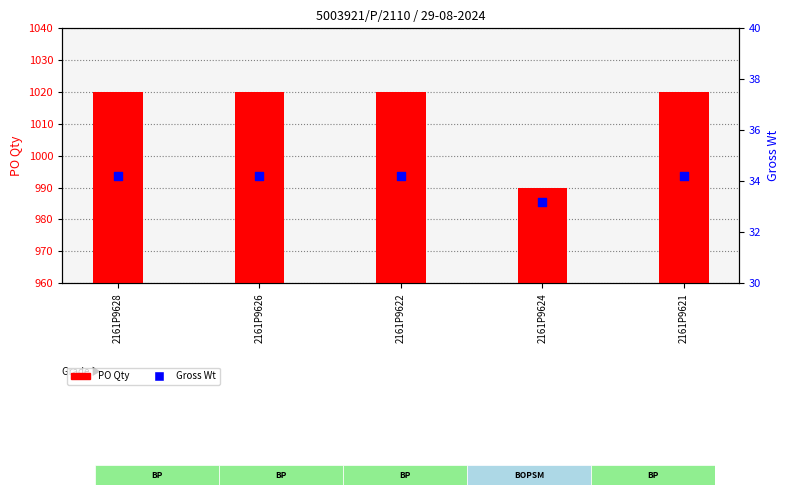

At which category is the sum across all series the highest?

2161P9628